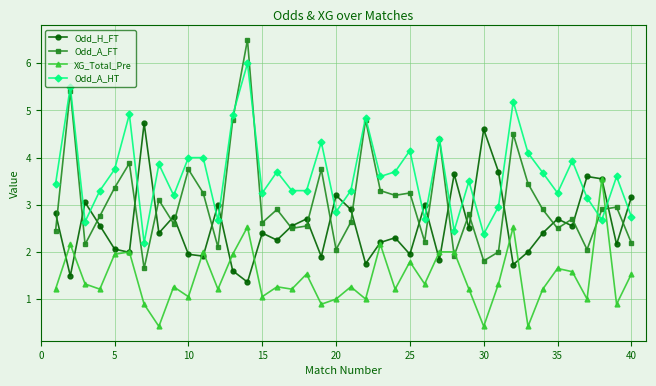

What is the value of the Odd_A_FT point at the 2nd from the left?

5.4